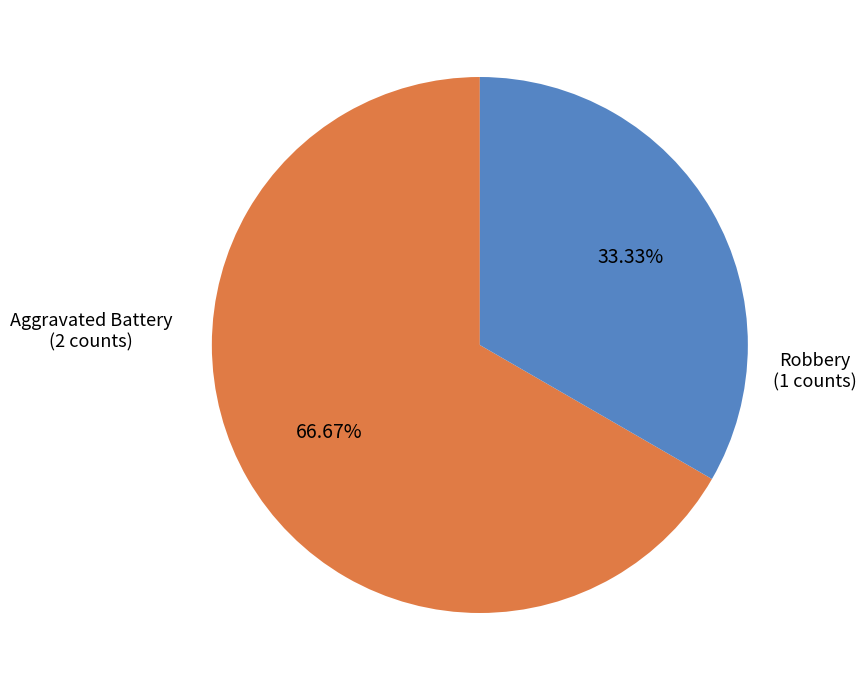

Which slice is the largest?

Aggravated Battery